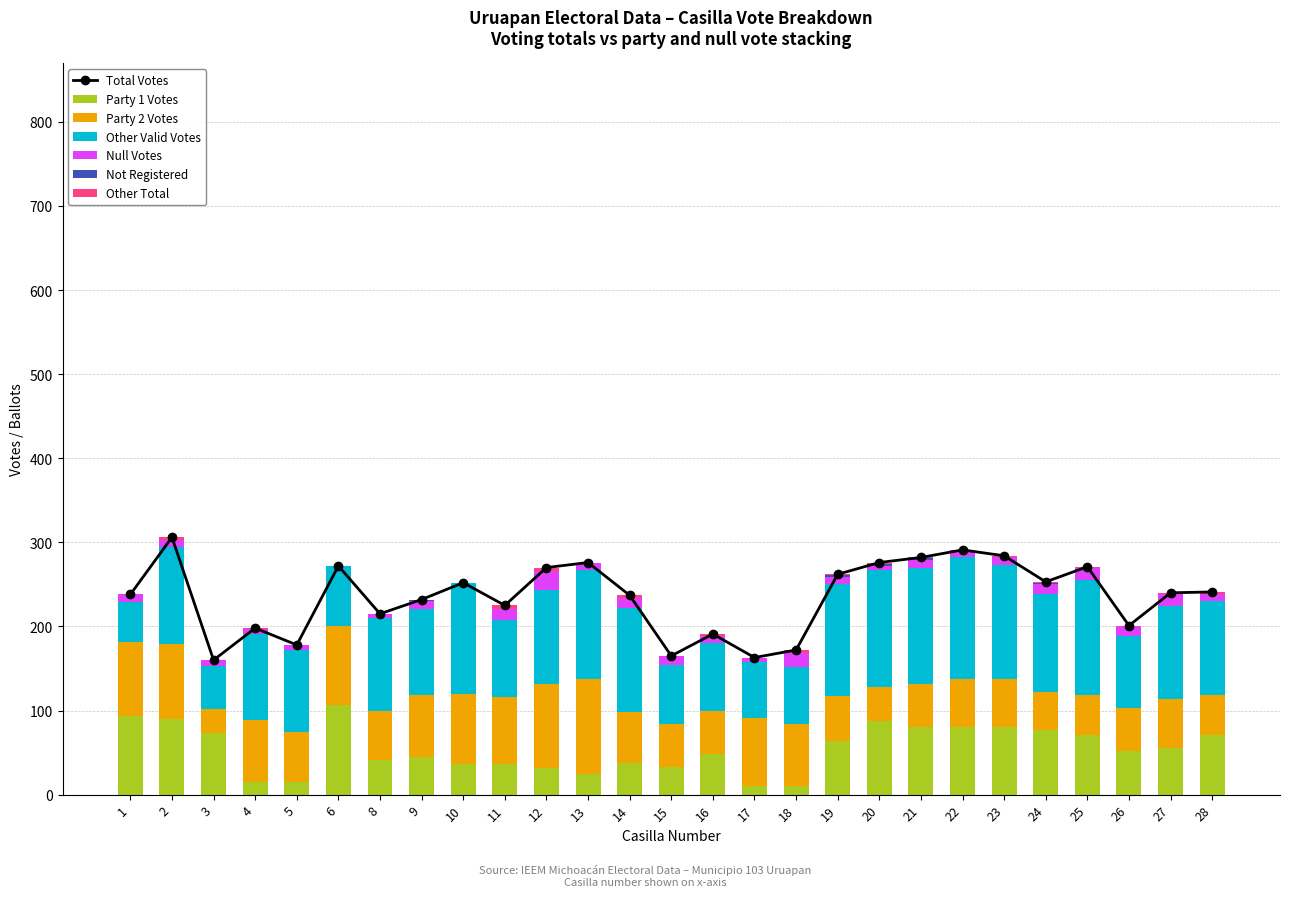

True or false: Party 1 Votes has a value of 64 at 19.

True